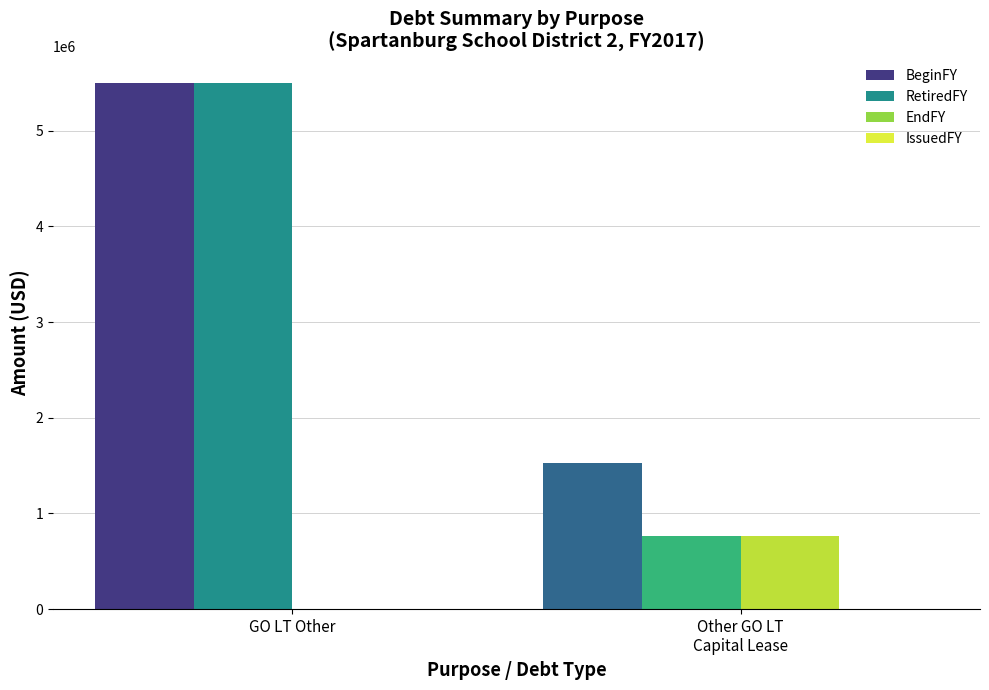

What is the average value of the EndFY series?

384500